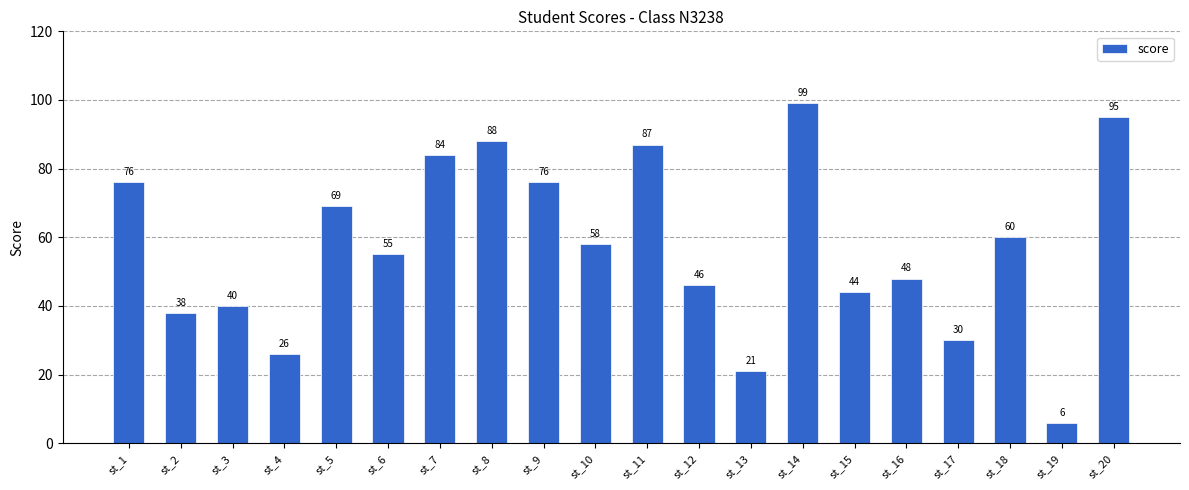

The chart shows a value of 15 at st_4. True or false?

False